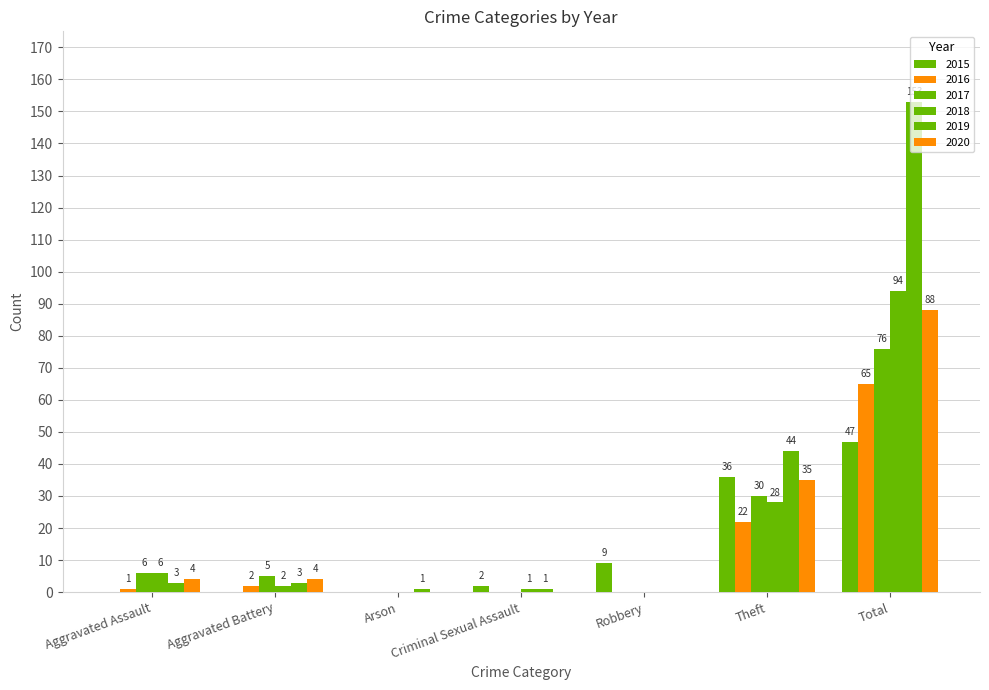

Reading left to right, what are all the values shown in this chart?

2015: 0	0	0	2	9	36	47
2016: 1	2	0	0	0	22	65
2017: 6	5	0	0	0	30	76
2018: 6	2	0	1	0	28	94
2019: 3	3	1	1	0	44	153
2020: 4	4	0	0	0	35	88